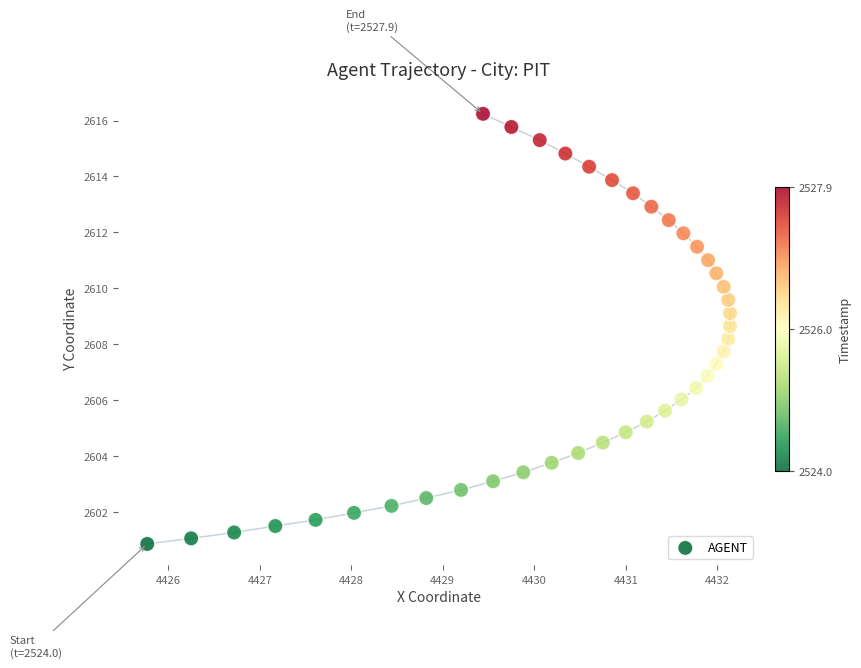

What is the range of X values (max minus min)?

6.4